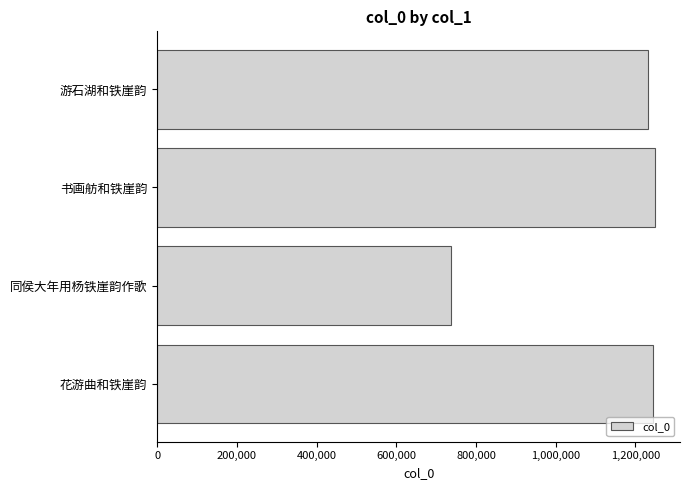

What is the greatest value displayed?

1249194